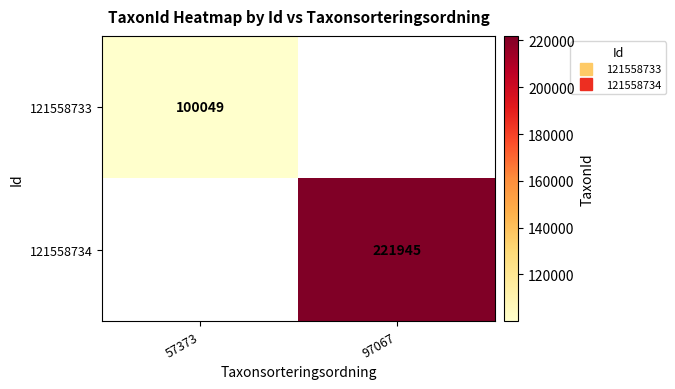

What is the smallest value displayed?

100049.0